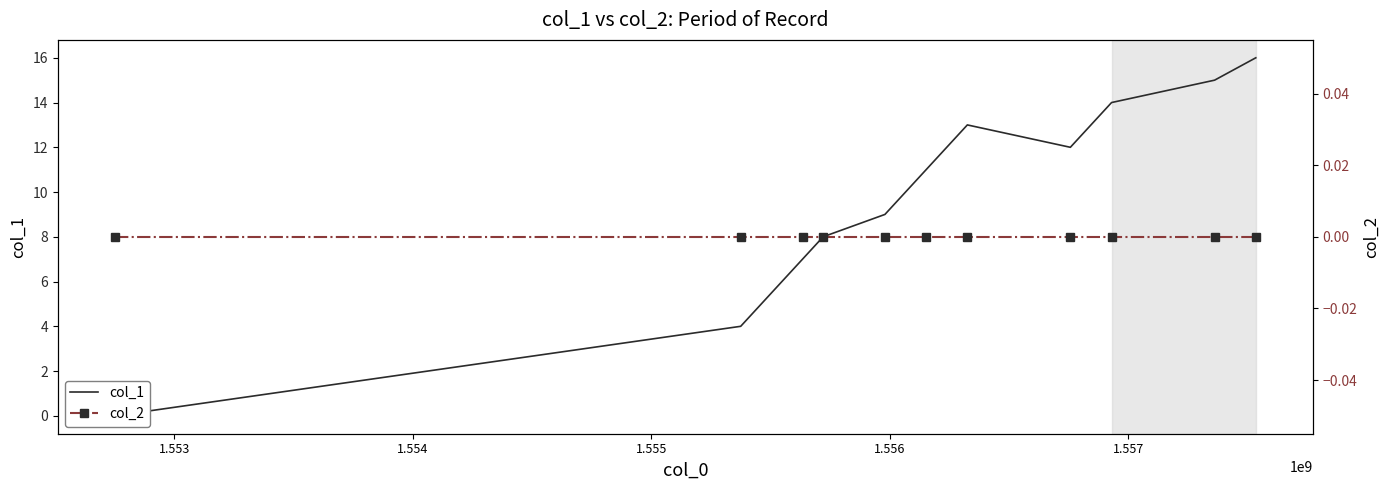

List the series in order of their peak value, highest first.

col_1, col_2